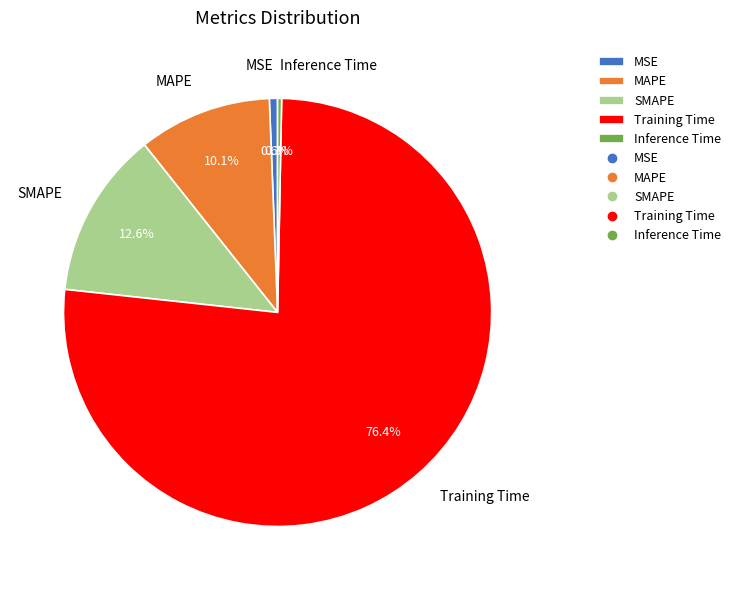

To the nearest percent, what percentage of the pie is MSE?

1%